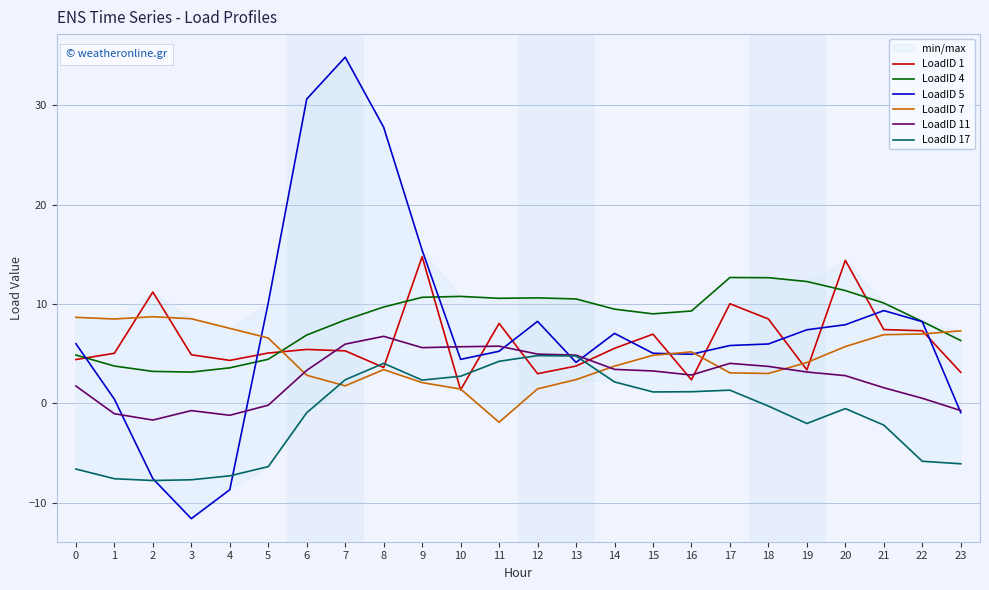

True or false: LoadID 4 and LoadID 7 cross at least once.

True